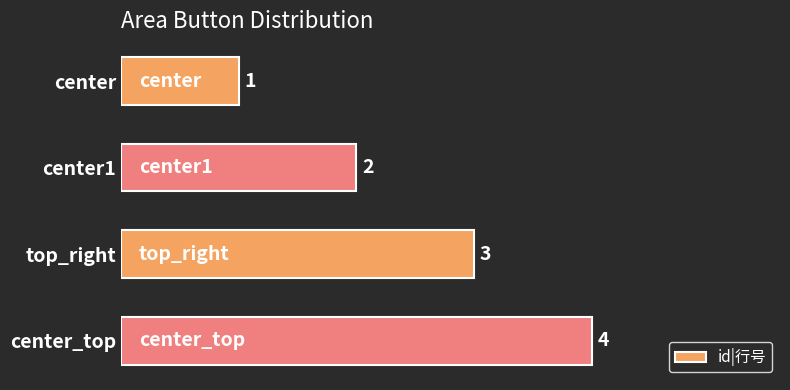

What is the minimum value shown in the chart?

1